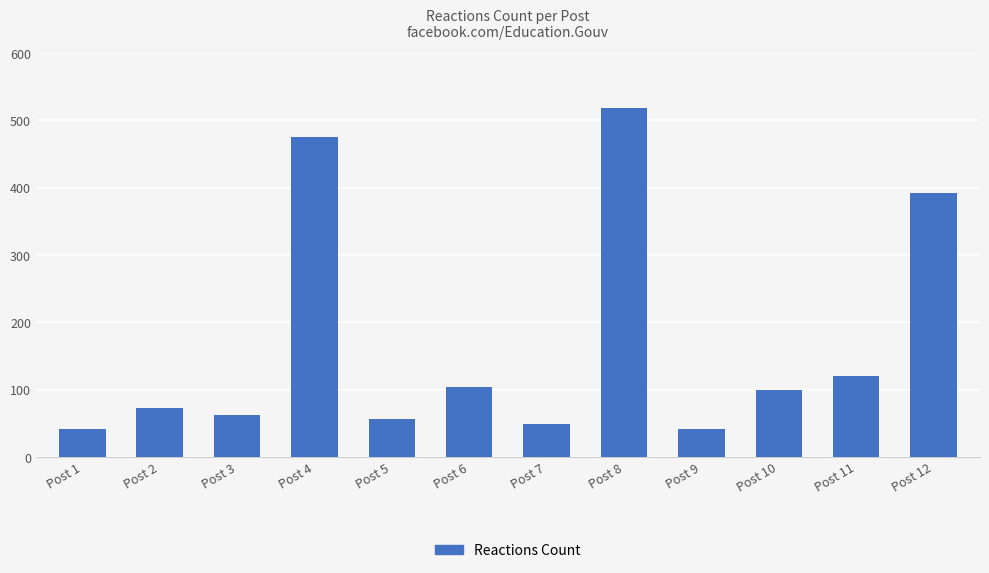

Reading left to right, extract all data points from this chart.

Post 1=42	Post 2=72	Post 3=63	Post 4=475	Post 5=56	Post 6=104	Post 7=49	Post 8=519	Post 9=42	Post 10=99	Post 11=120	Post 12=392